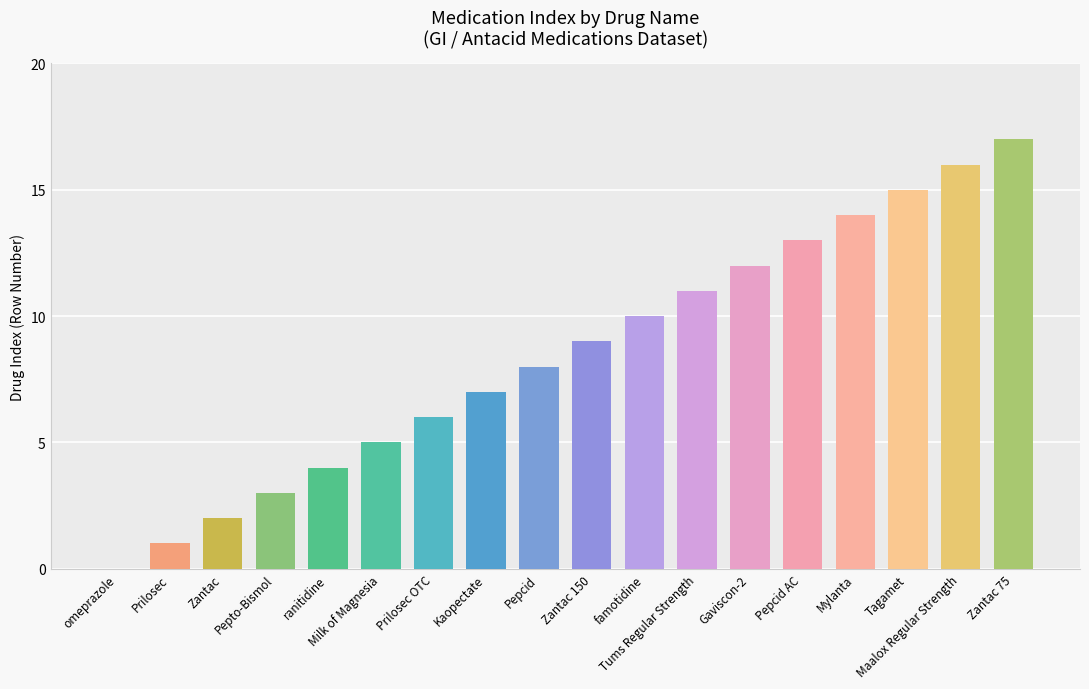

Reading right to left, extract all data points from this chart.

17	16	15	14	13	12	11	10	9	8	7	6	5	4	3	2	1	0